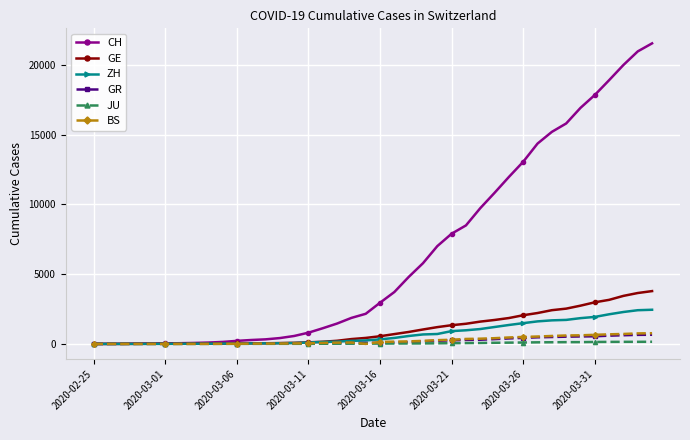

What is the difference between the maximum and minimum values in the JU series?

154